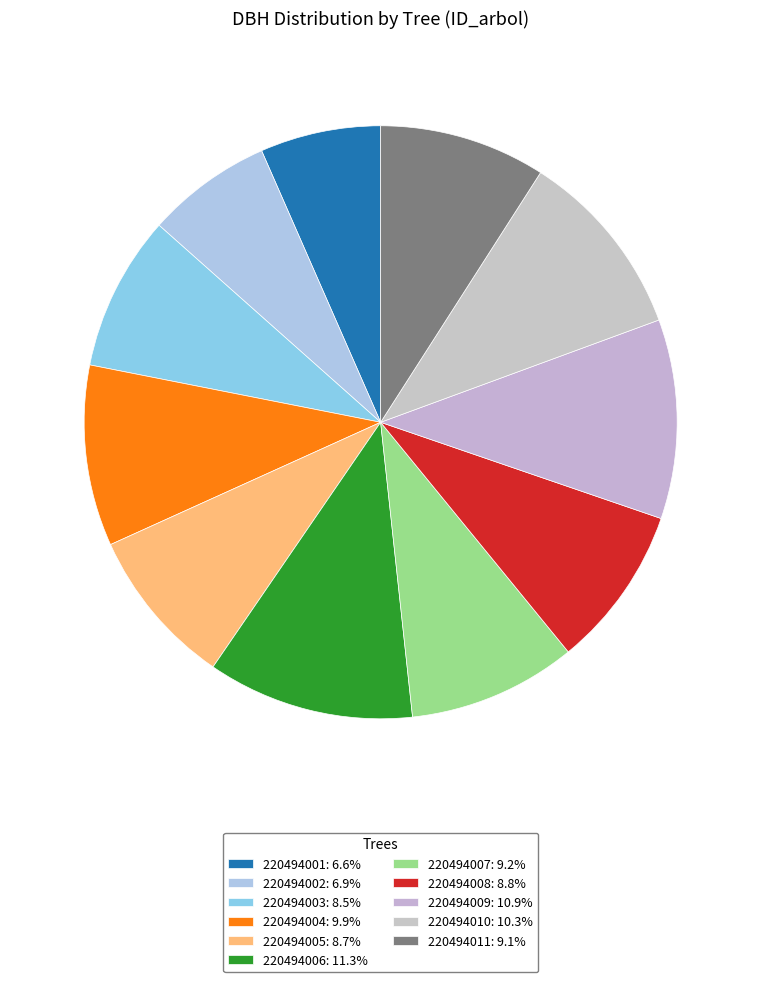

How many slices are in this pie chart?

11